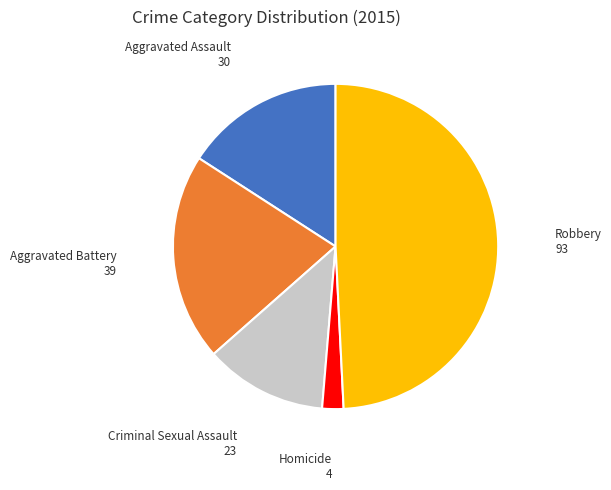

Which slice is the largest?

Robbery